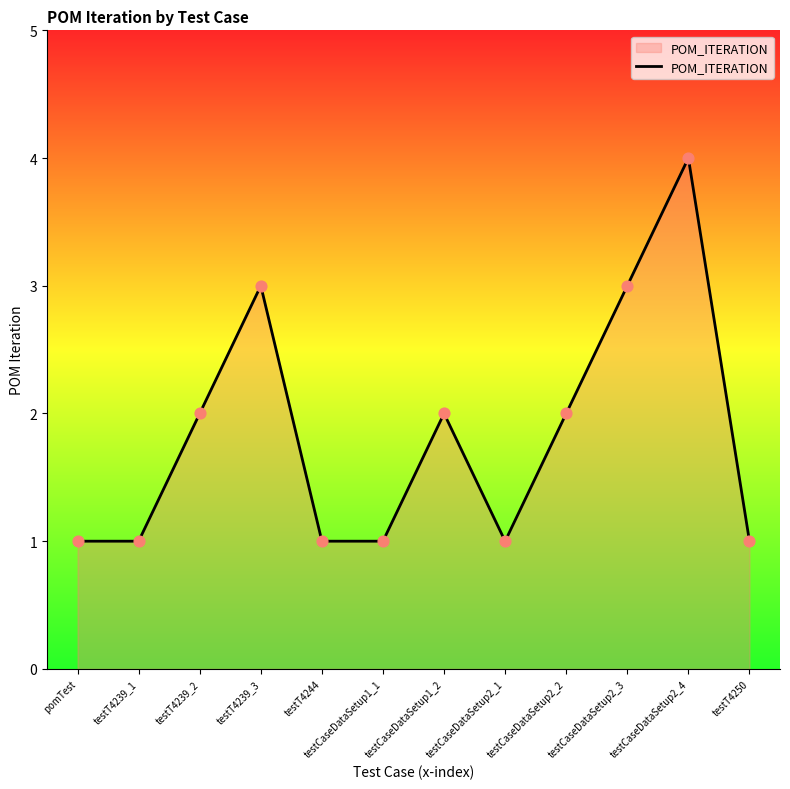

What is the change in value from testT4239_1 to testT4239_3?

+2